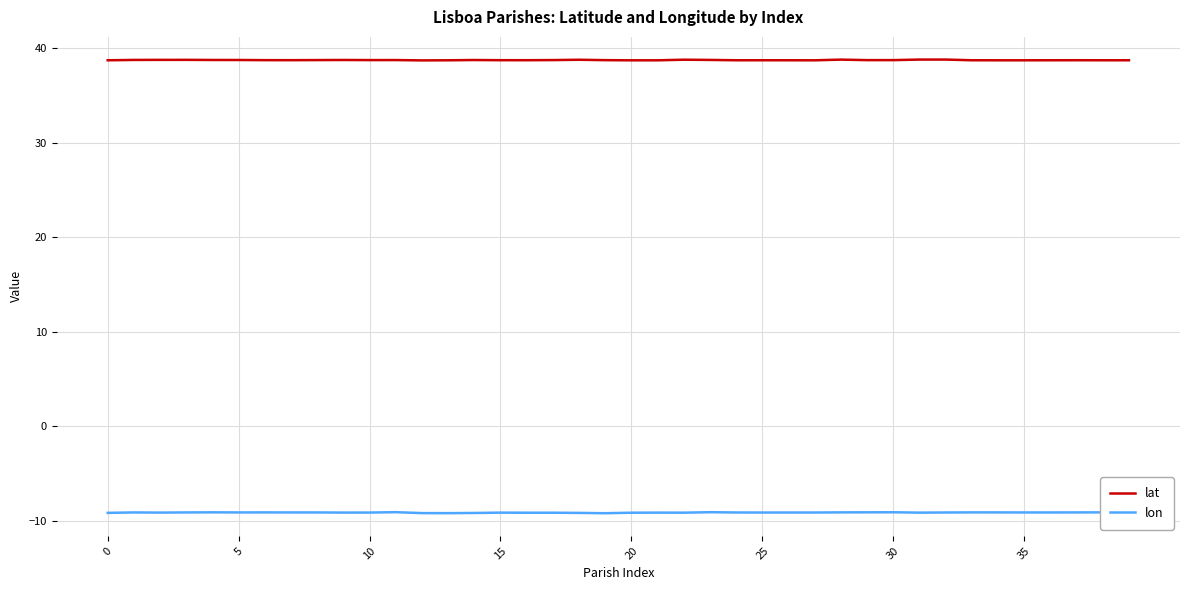

What is the maximum value for lat?

38.8